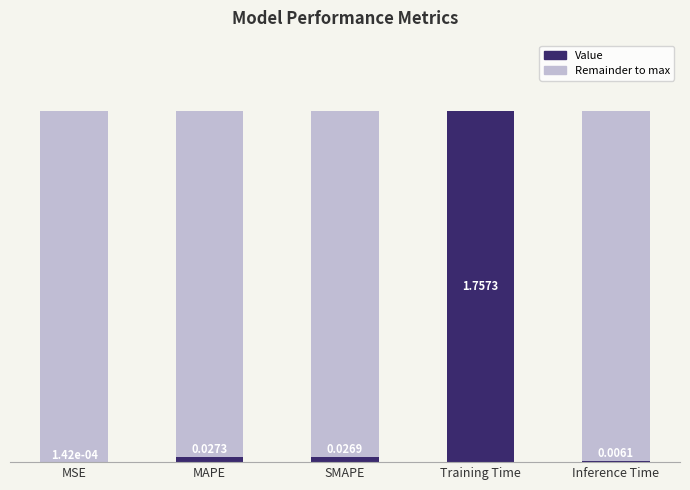

What is the total value across all series at MAPE?

1.8